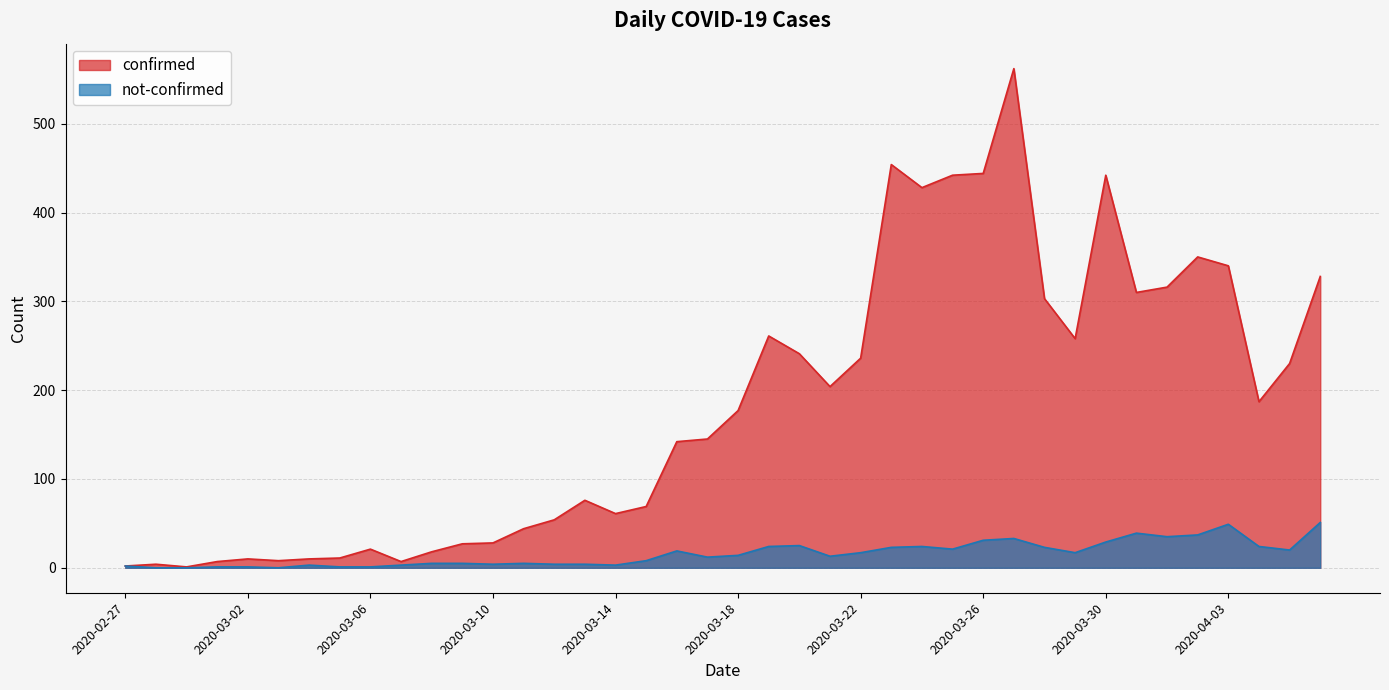

True or false: not-confirmed and confirmed cross at least once.

False